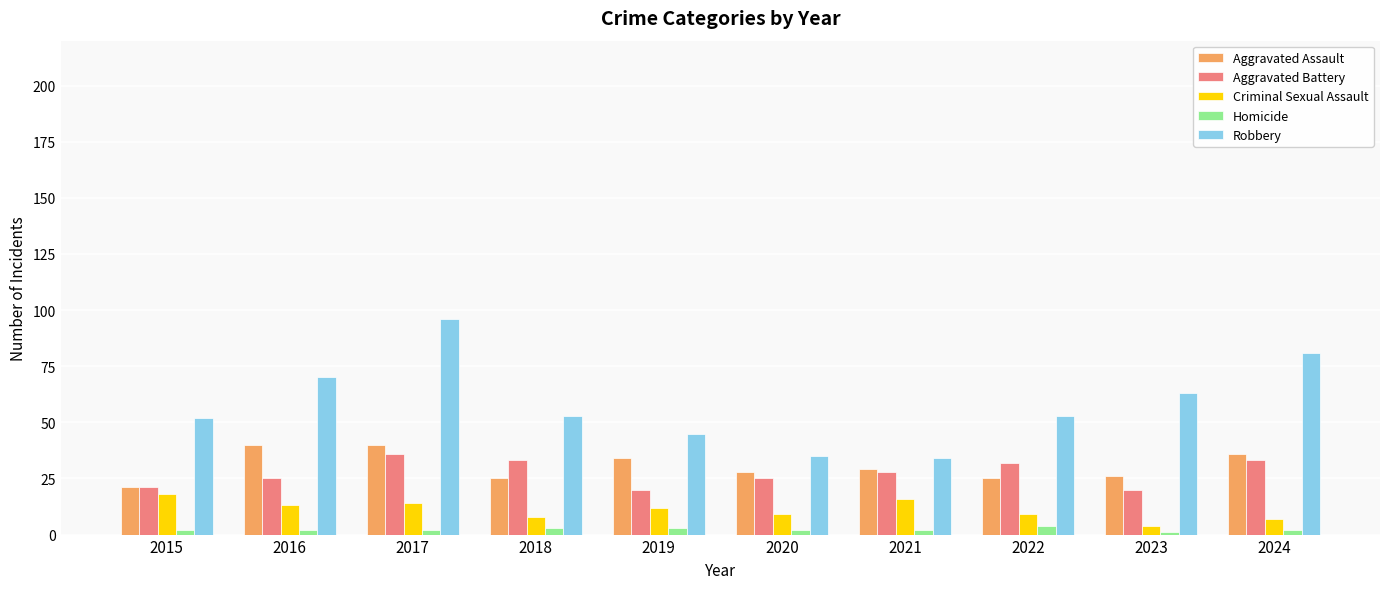

At which category is the sum across all series the highest?

2017